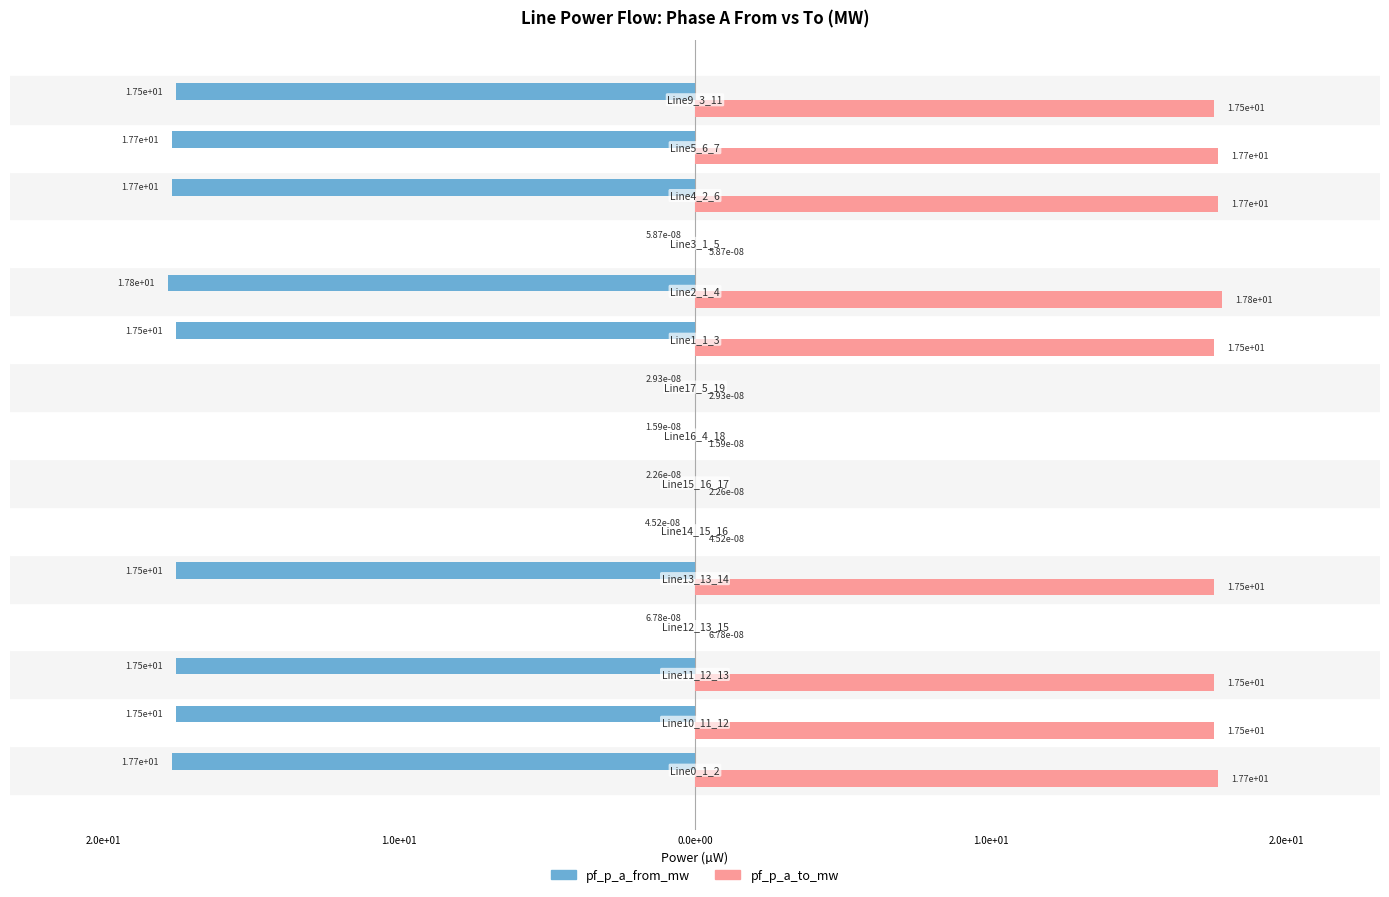

What is the difference between the maximum and minimum values in the pf_p_a_from_mw series?

17.8